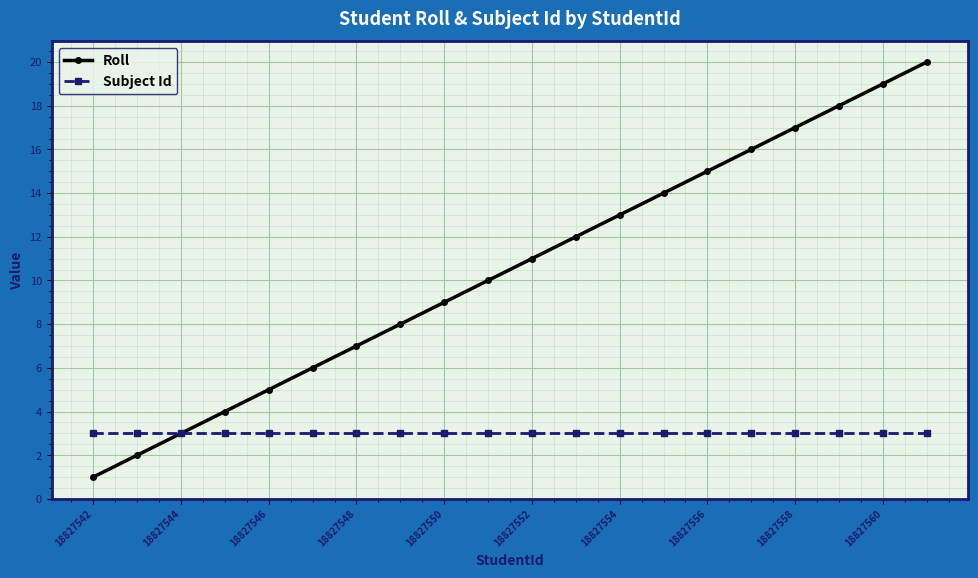

What is the average value of the Subject Id series?

3